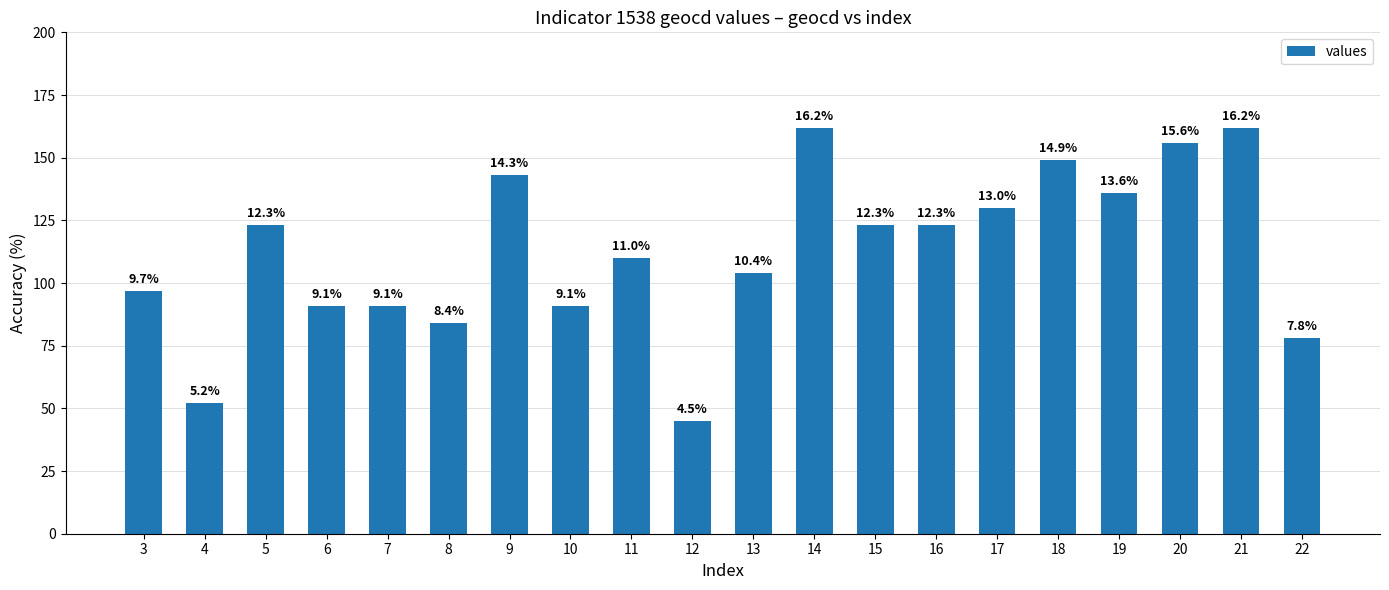

Is it true that the value at 6 is 120?

False